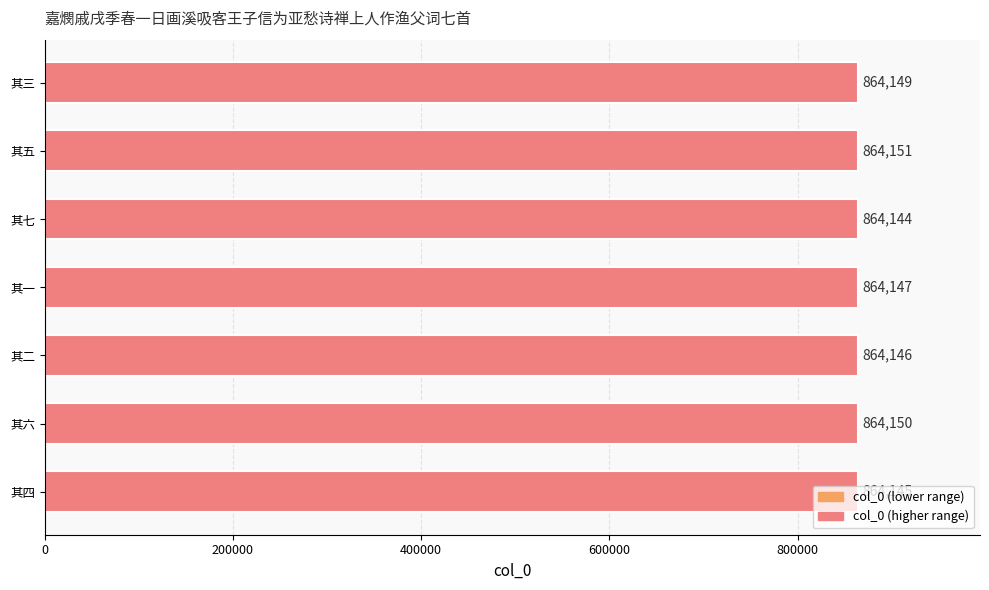

At which label is the value closest to 864147?

其一